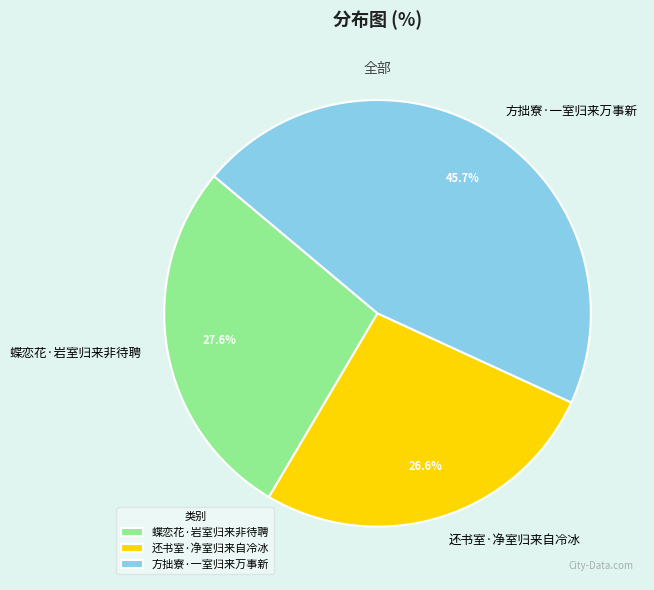

To the nearest percent, what portion does 方拙寮·一室归来万事新 represent?

46%